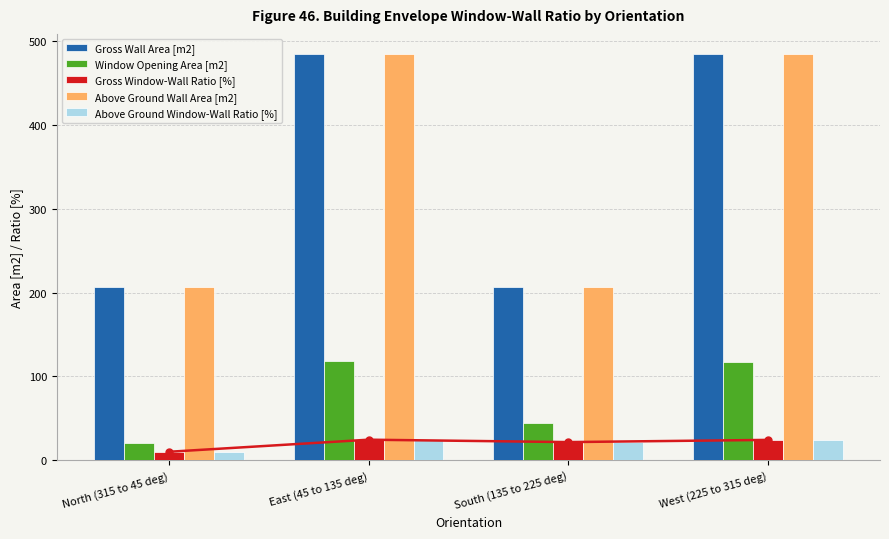

Are the bars horizontal?

No